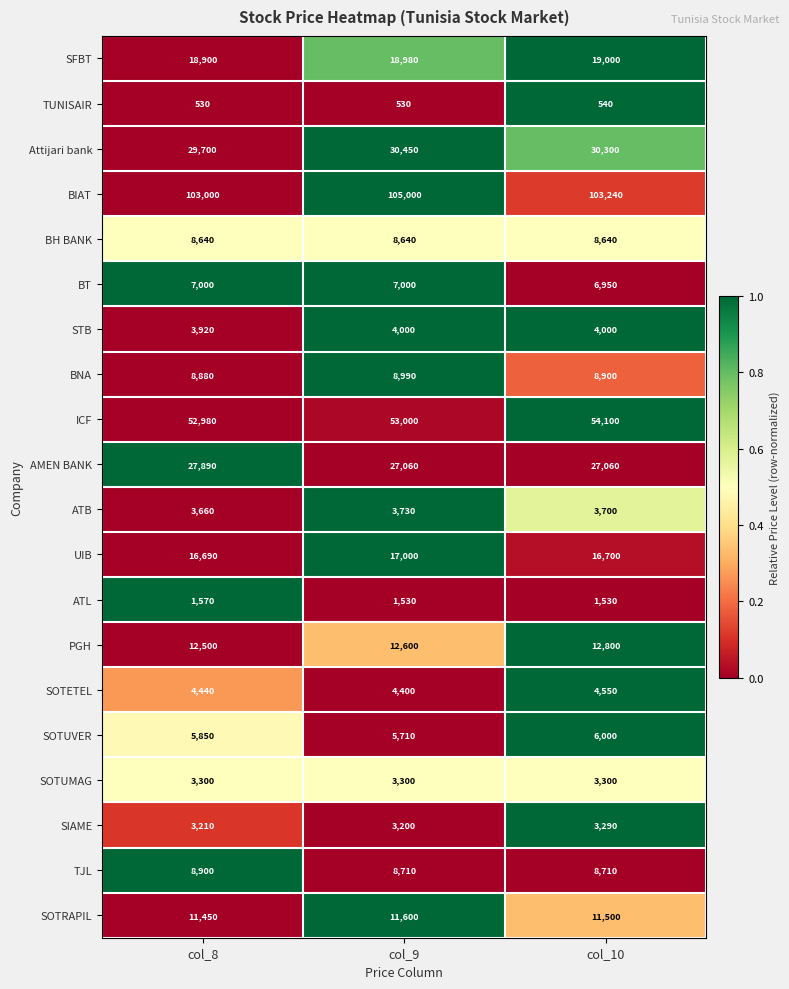

What value does the STB series have at col_10, to the nearest 10?

4000